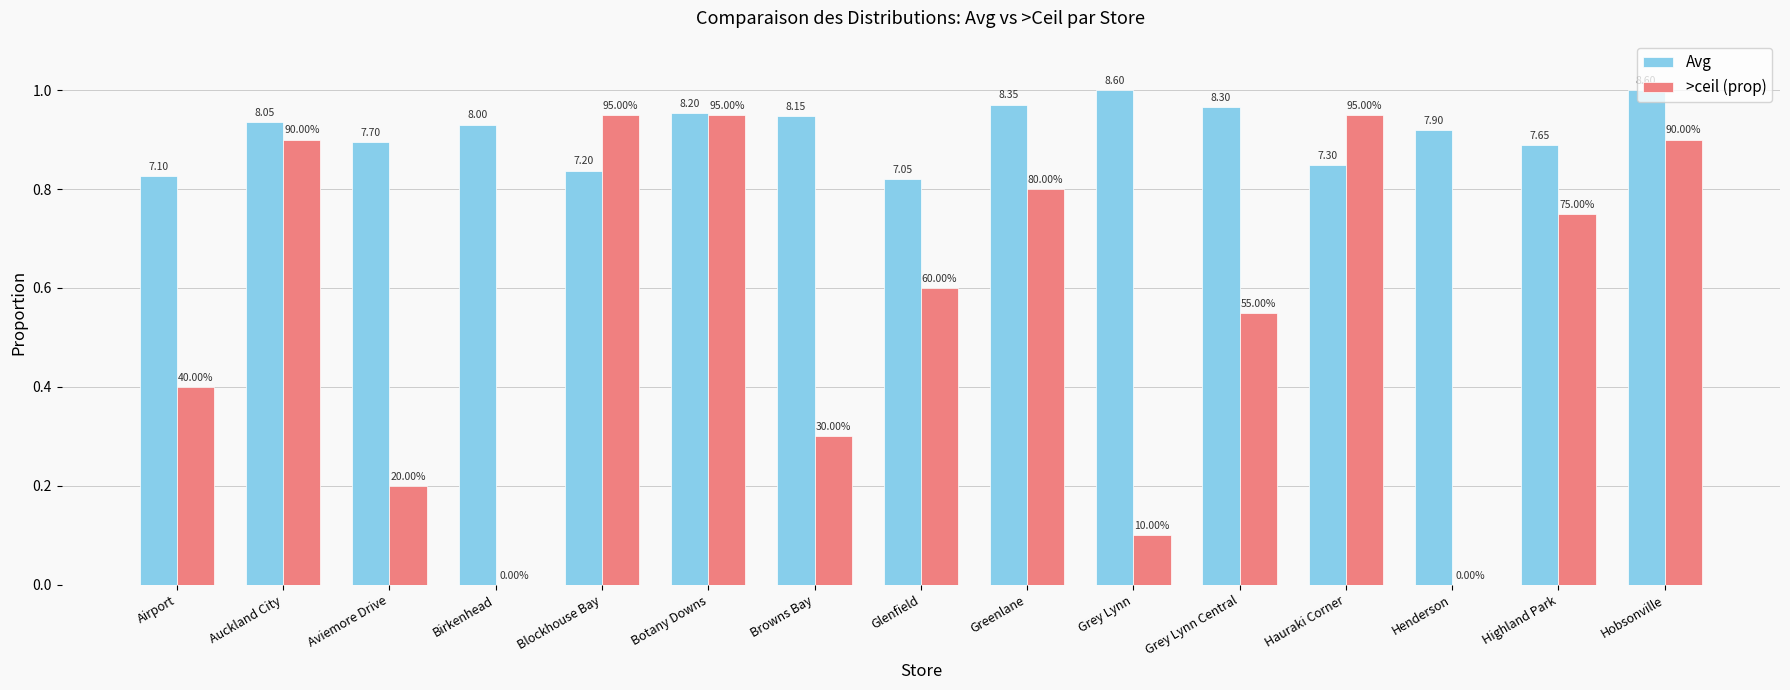

Are the bars horizontal?

No